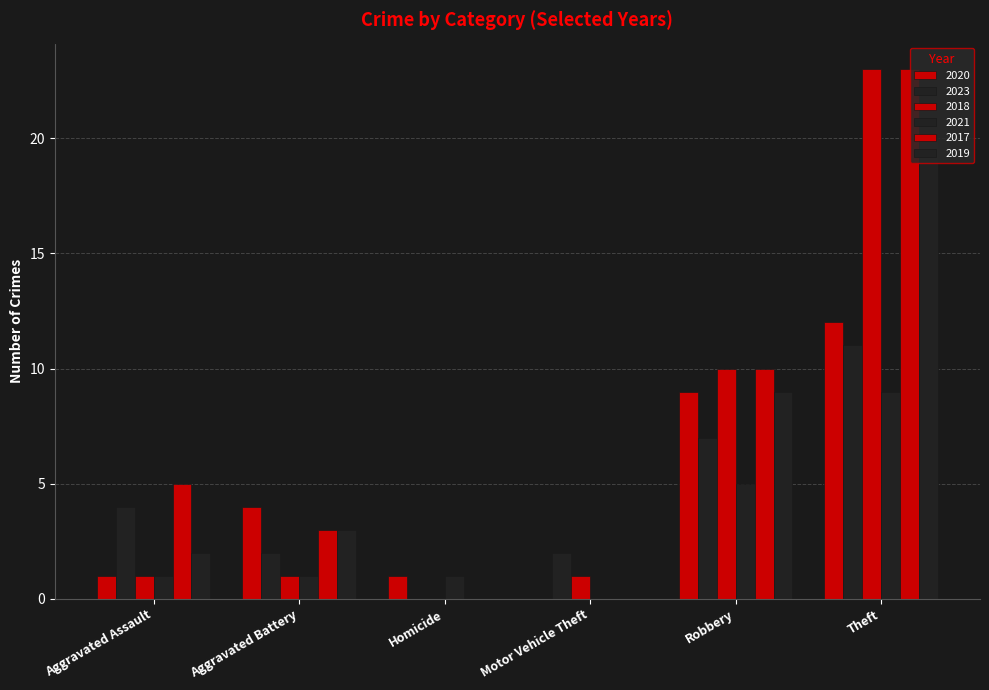

What is the sum of the 2023 values at Theft and Aggravated Assault?

15